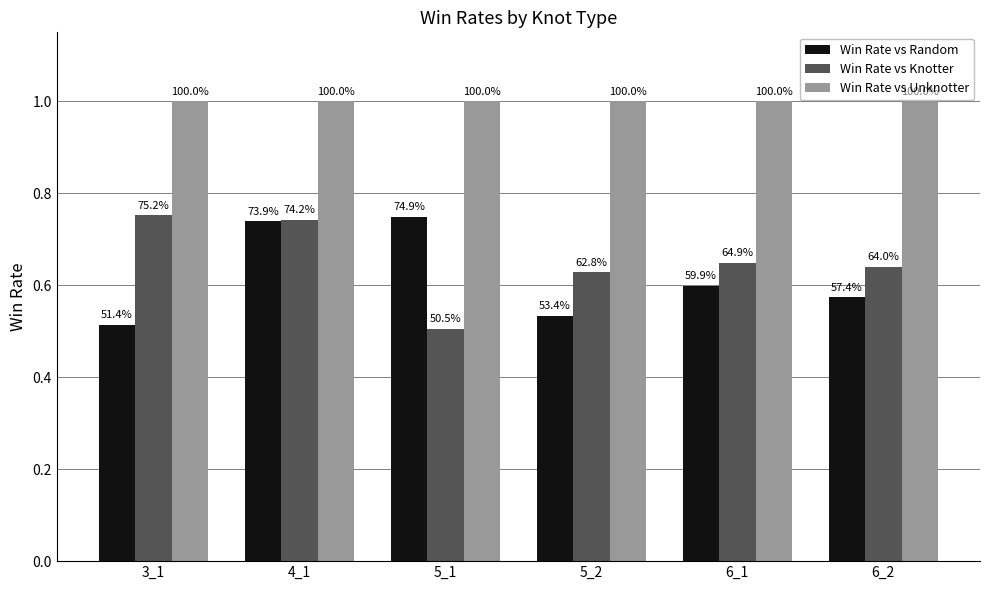

Rank the series at 4_1 from lowest to highest value.

Win Rate vs Random, Win Rate vs Knotter, Win Rate vs Unknotter